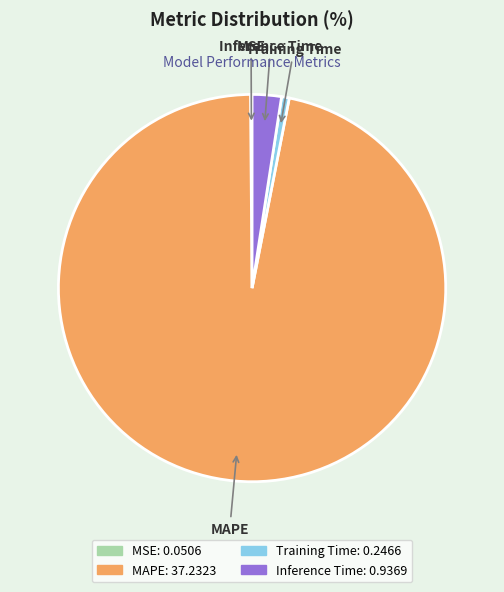

True or false: MAPE accounts for 92% of the total.

False